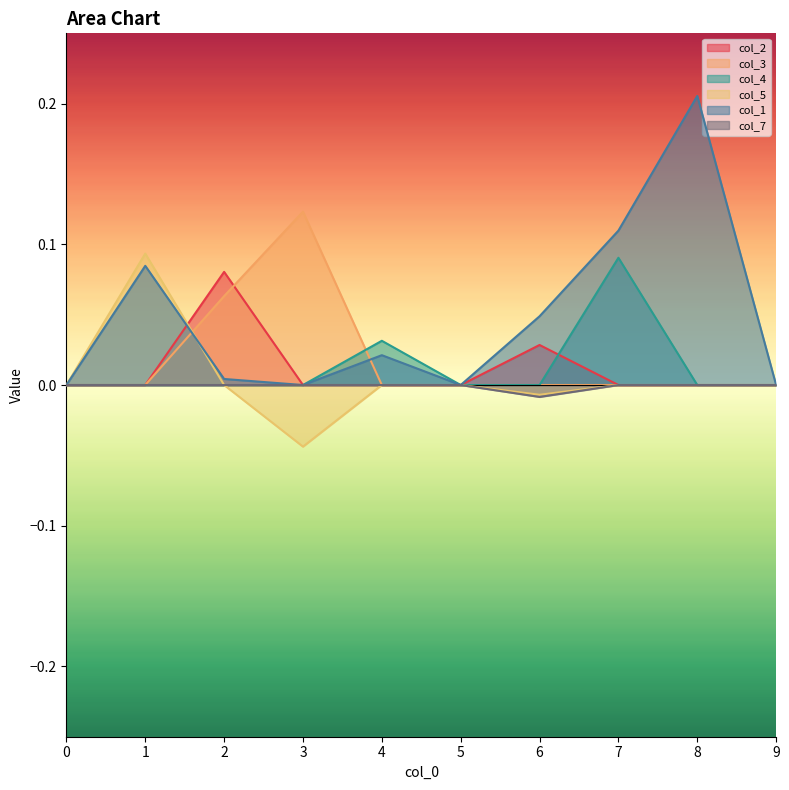

The value of col_1 at 1 is 0.0. True or false?

False